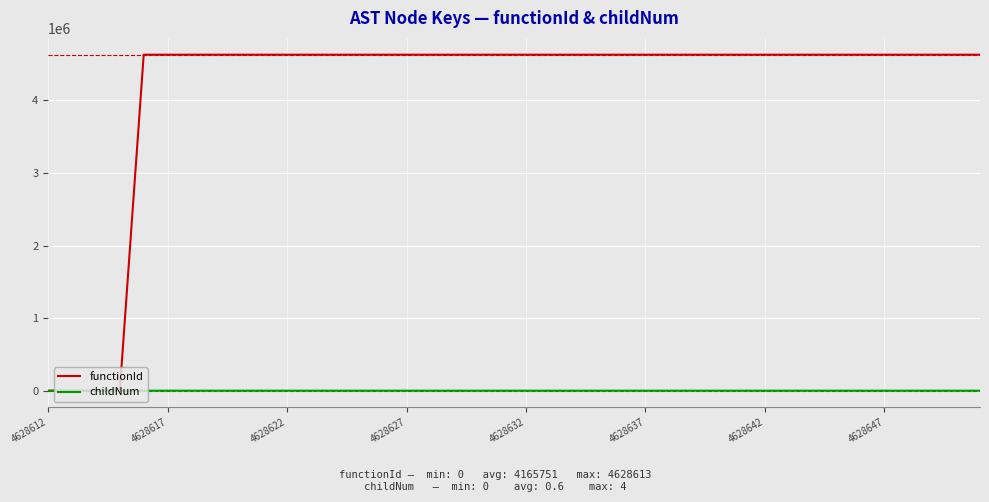

What is the greatest value displayed?

4628613